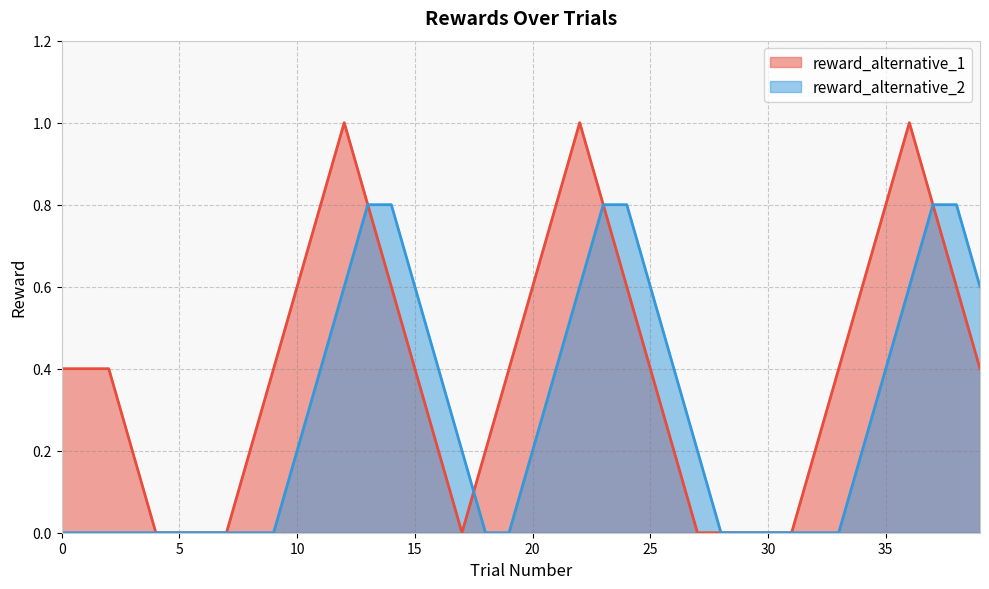

Is the value of reward_alternative_1 at 10 greater than the value of reward_alternative_2 at 21?

Yes